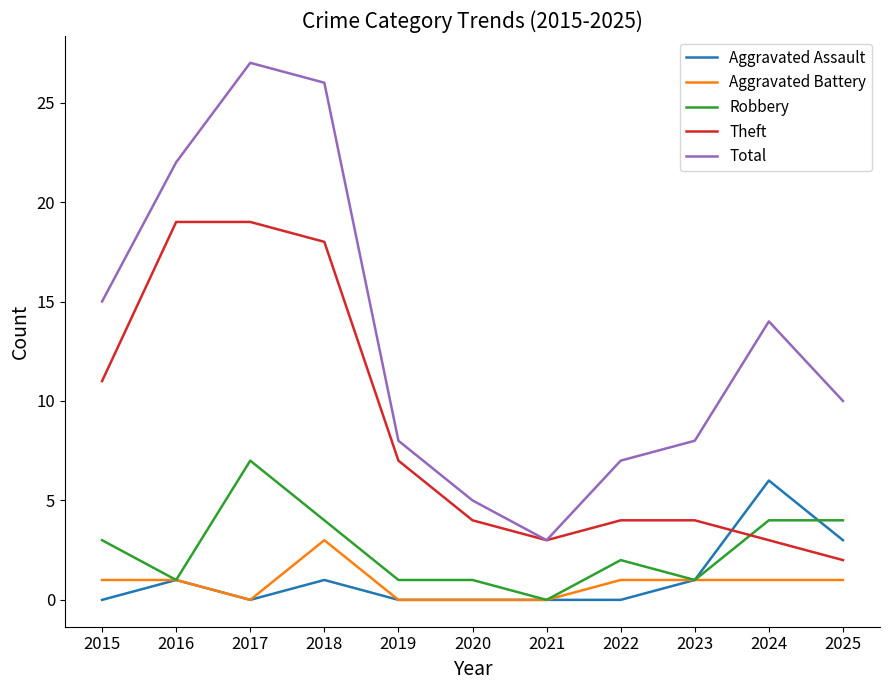

Is the value of Aggravated Battery at 2015 greater than the value of Total at 2023?

No